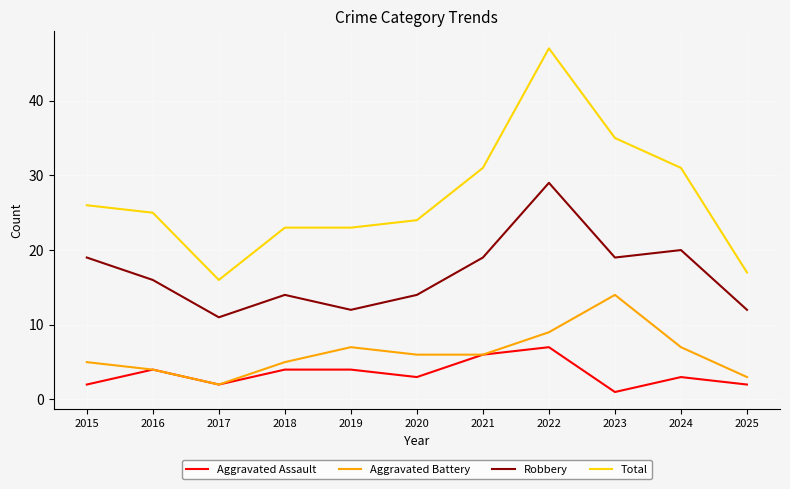

List the series in order of their peak value, highest first.

Total, Robbery, Aggravated Battery, Aggravated Assault